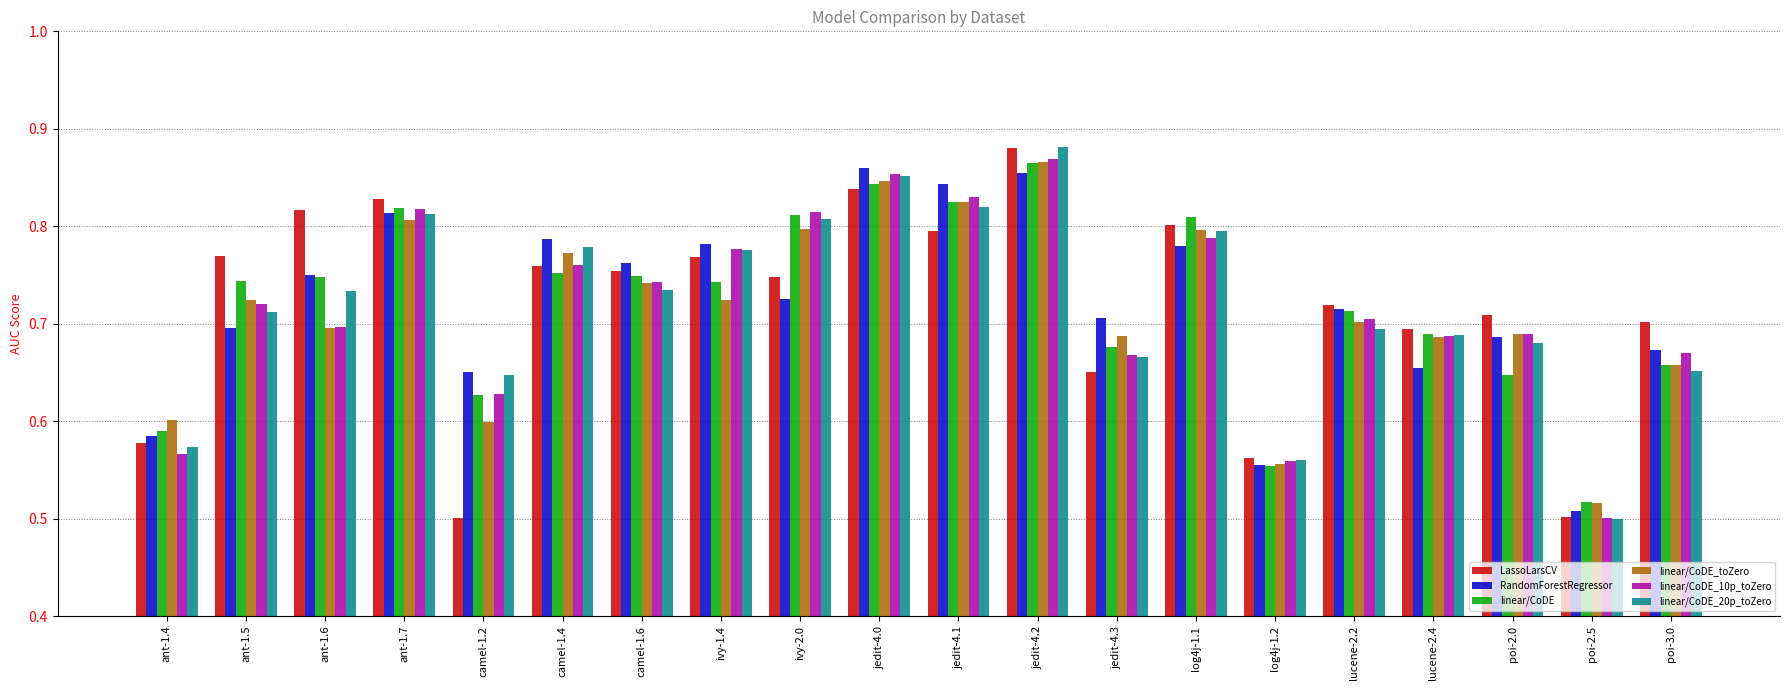

What is the sum of all LassoLarsCV values?

14.4